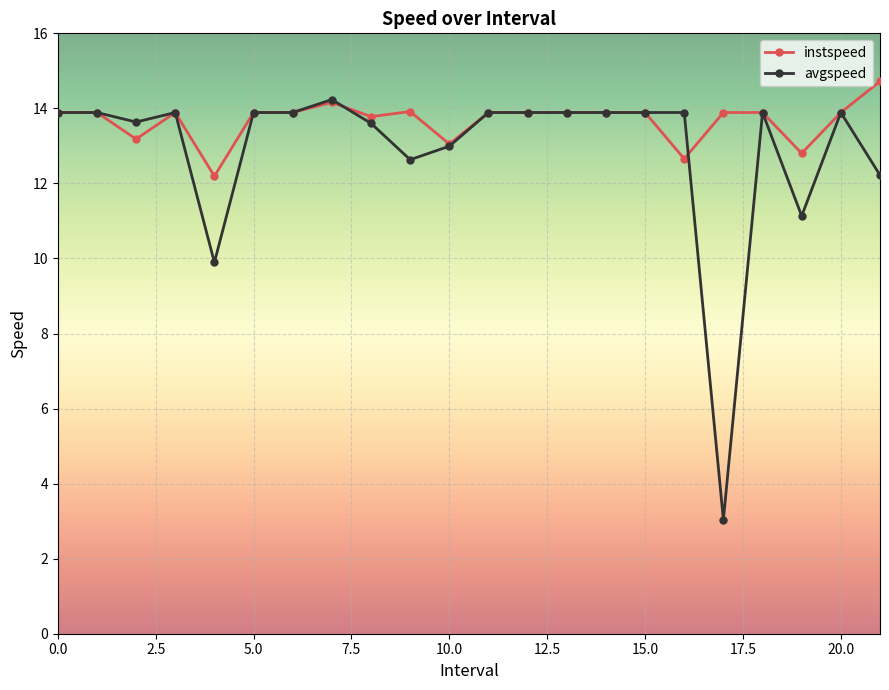

Which series has the widest spread of values?

avgspeed